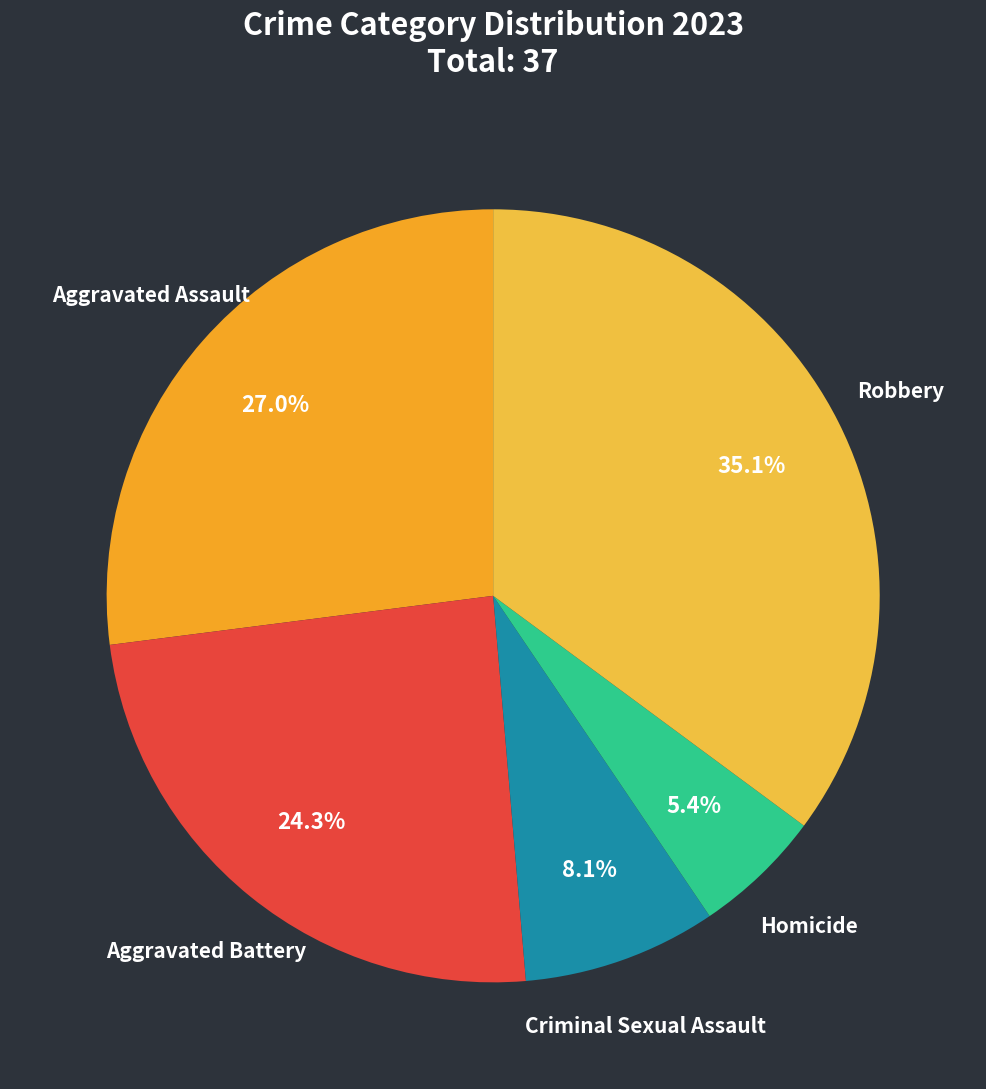

To the nearest percent, what is the difference between the largest and smallest slice percentages?

30%